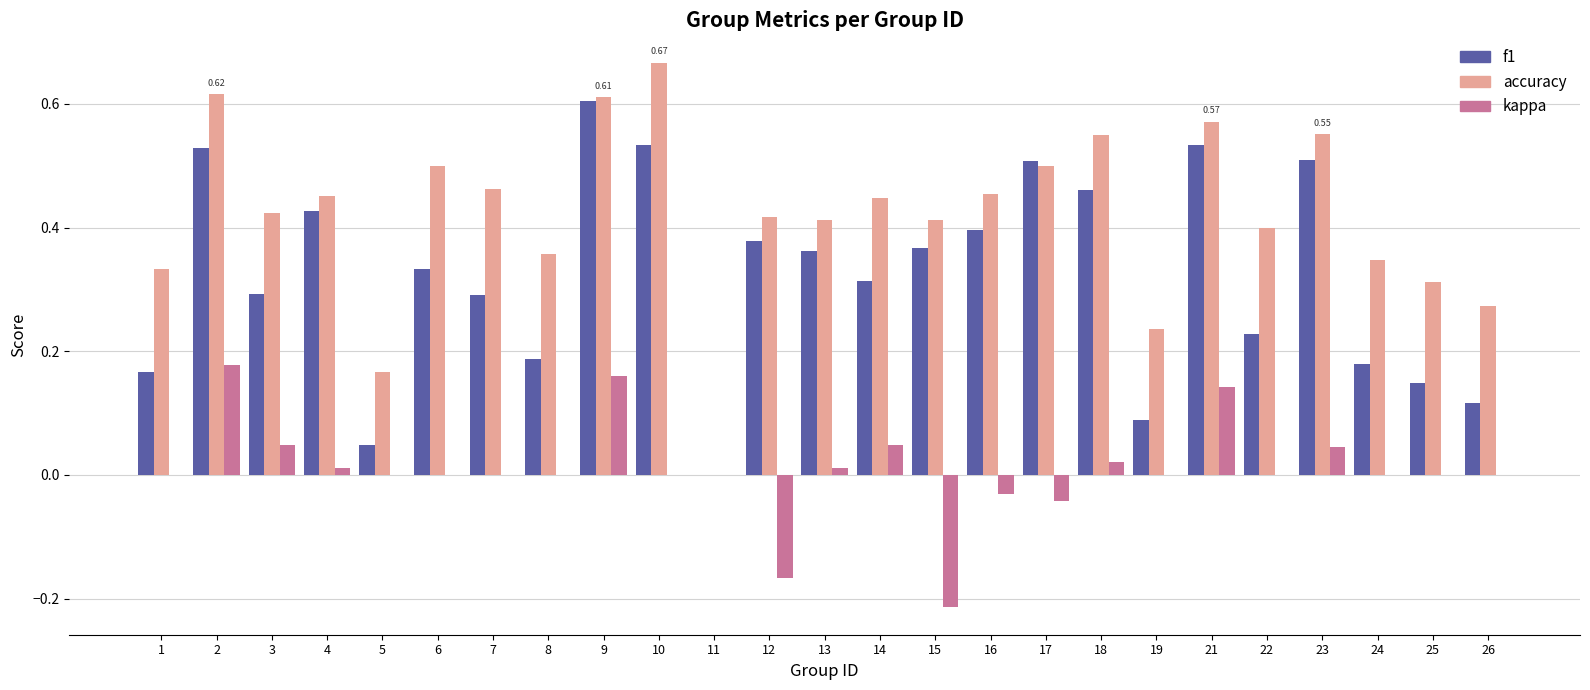

Which category has the highest value in the kappa series?

2